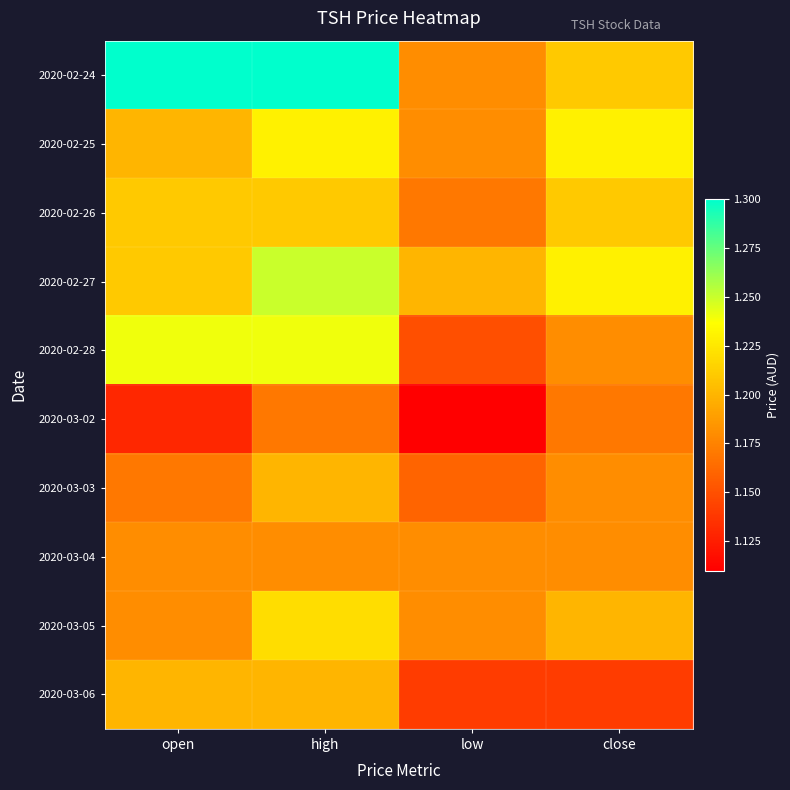

Reading right to left, transcribe all the data shown in this chart.

2020-02-24: close=1.2	low=1.2	high=1.3	open=1.3
2020-02-25: close=1.2	low=1.2	high=1.2	open=1.2
2020-02-26: close=1.2	low=1.2	high=1.2	open=1.2
2020-02-27: close=1.2	low=1.2	high=1.2	open=1.2
2020-02-28: close=1.2	low=1.1	high=1.2	open=1.2
2020-03-02: close=1.2	low=1.1	high=1.2	open=1.1
2020-03-03: close=1.2	low=1.2	high=1.2	open=1.2
2020-03-04: close=1.2	low=1.2	high=1.2	open=1.2
2020-03-05: close=1.2	low=1.2	high=1.2	open=1.2
2020-03-06: close=1.1	low=1.1	high=1.2	open=1.2